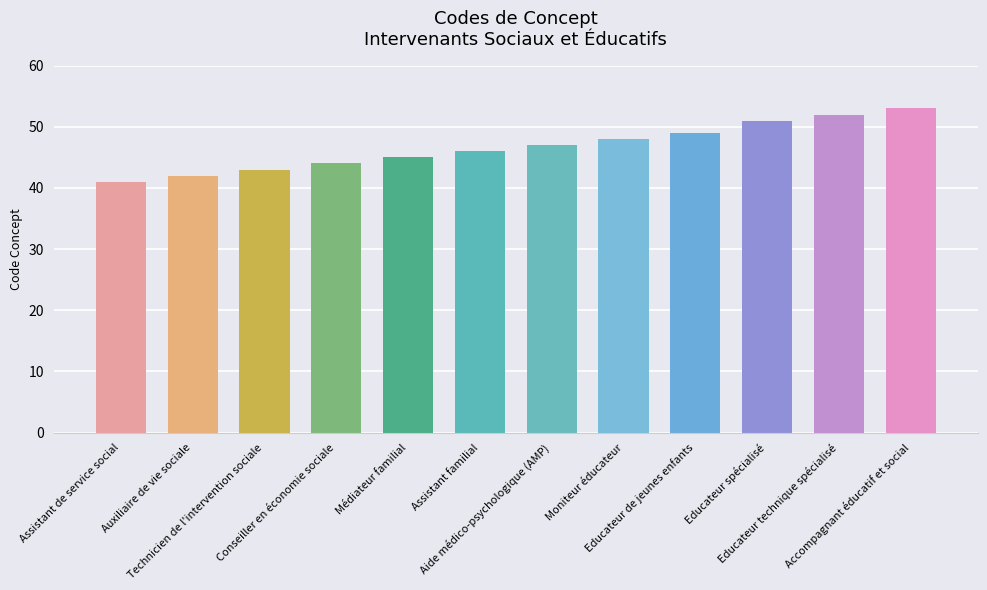

Reading left to right, extract all data points from this chart.

41	42	43	44	45	46	47	48	49	51	52	53